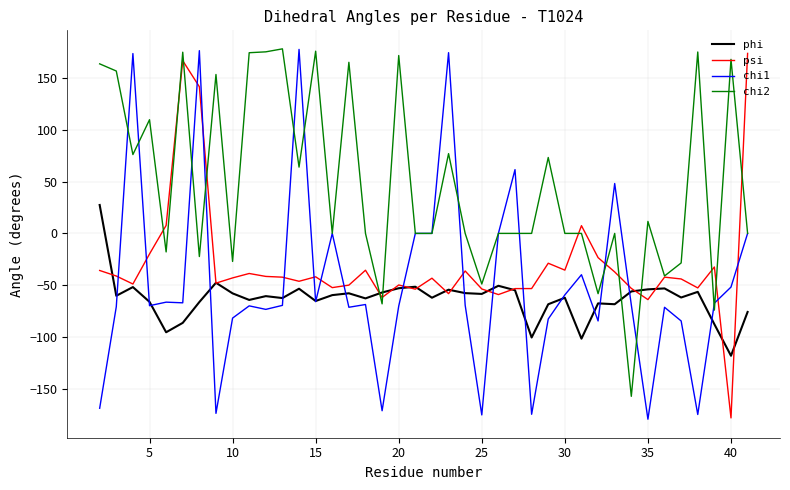

Which series has the largest total across all categories?

chi2